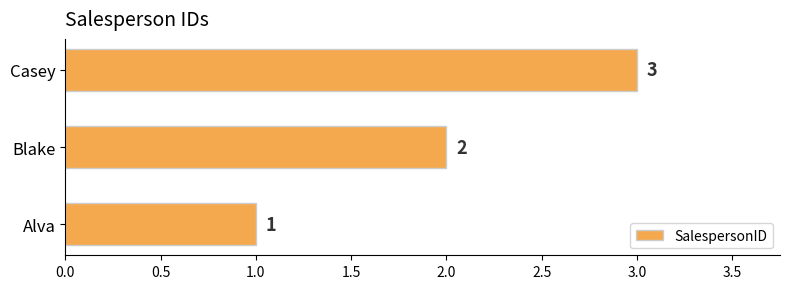

Are the bars grouped side by side (vs. stacked)?

No